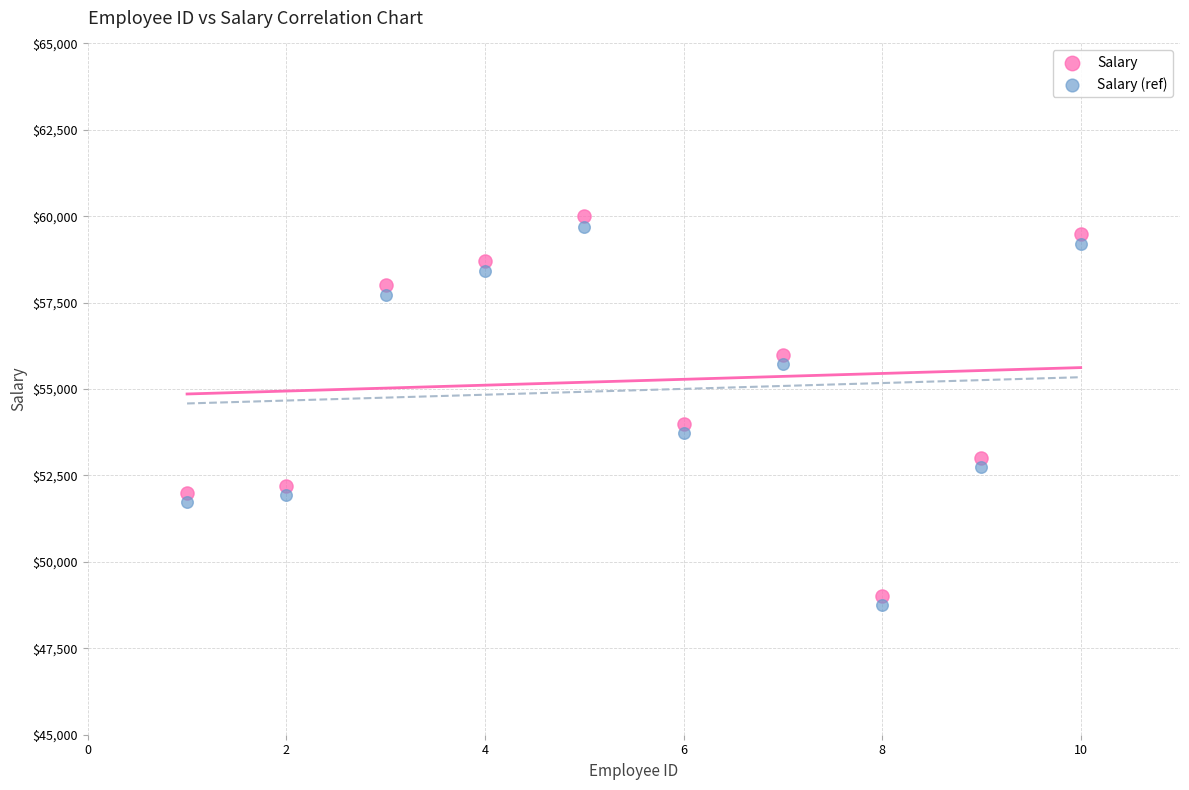

Which series has the widest spread of Y values?

Salary